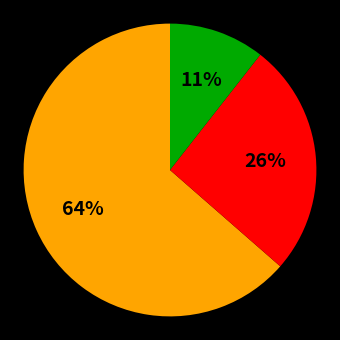

To the nearest percent, what is the average slice percentage?

33%